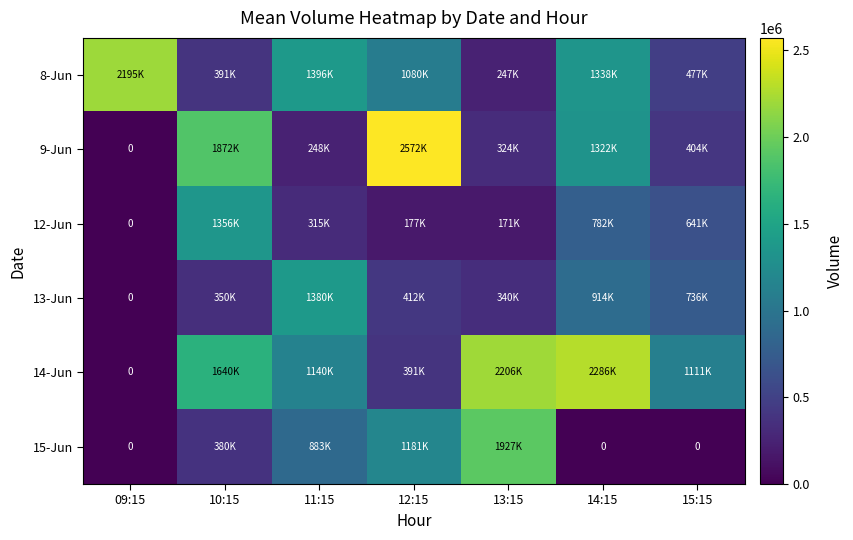

Where does the 12-Jun series first go above 315121?

10:15